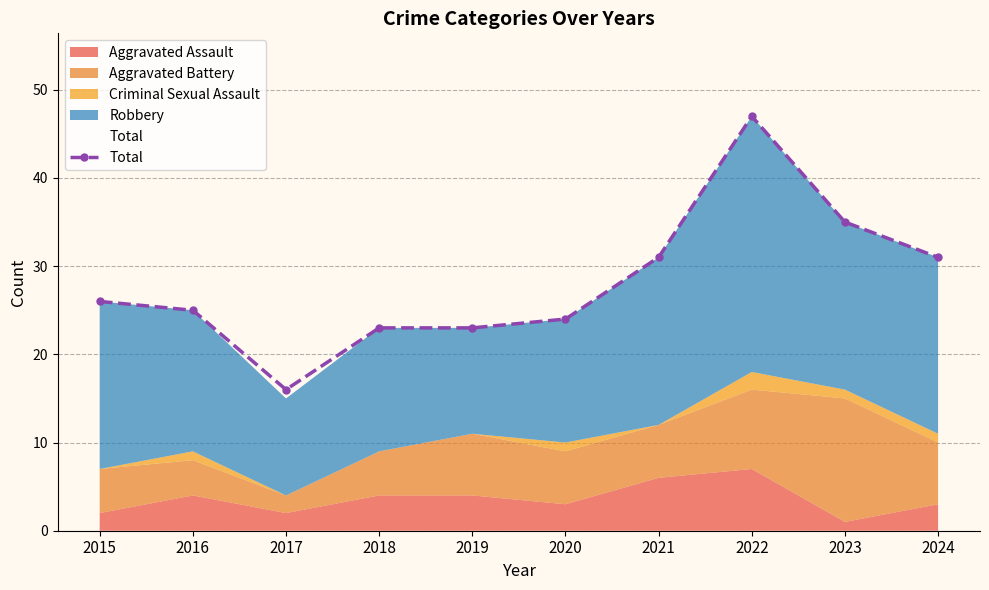

Where is the data nearest to the value 31?

2021